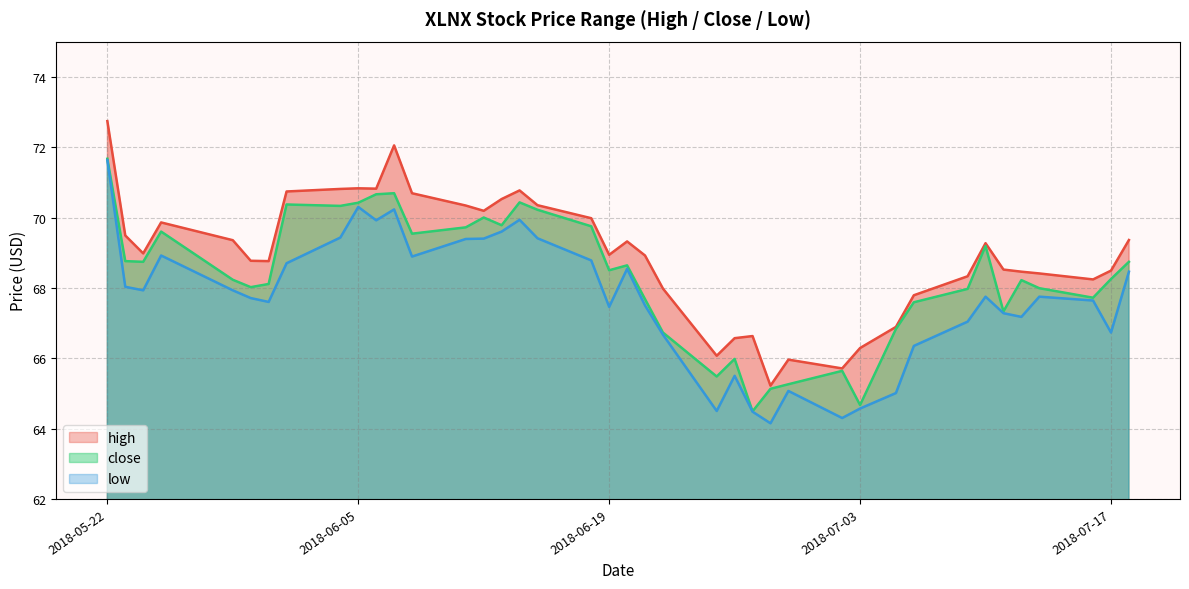

True or false: low and high intersect in this chart.

False